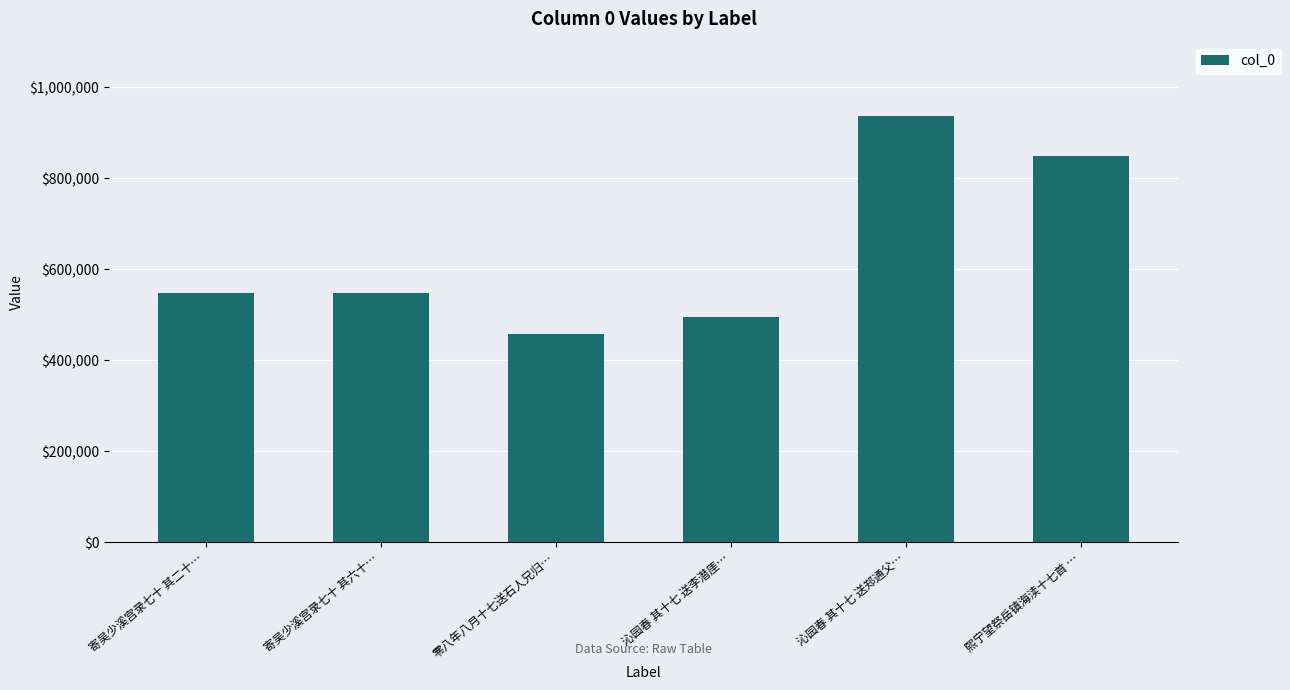

What is the difference between the values at 寄吴少溪宫录七十 其二十… and 寄吴少溪宫录七十 其六十…?

39